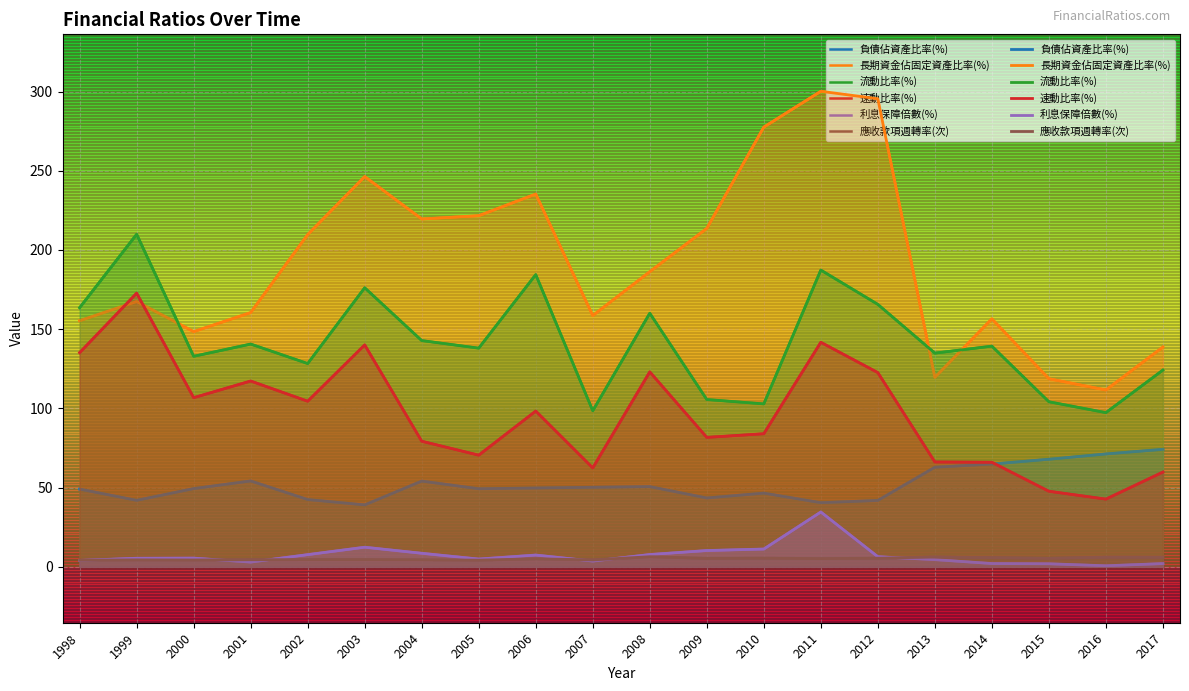

How many series are shown in this chart?

6